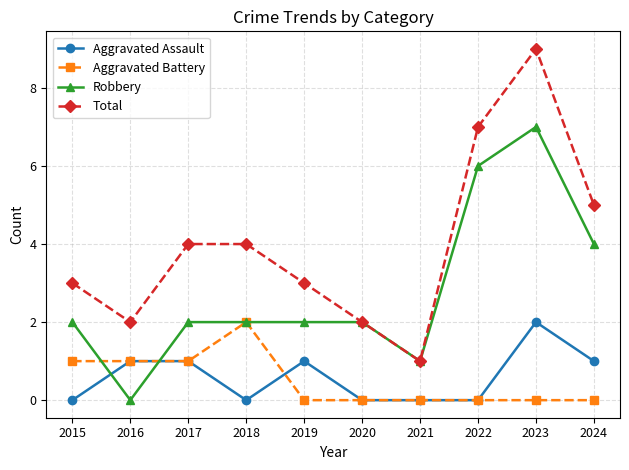

How many intersections are there between Aggravated Assault and Robbery?

2